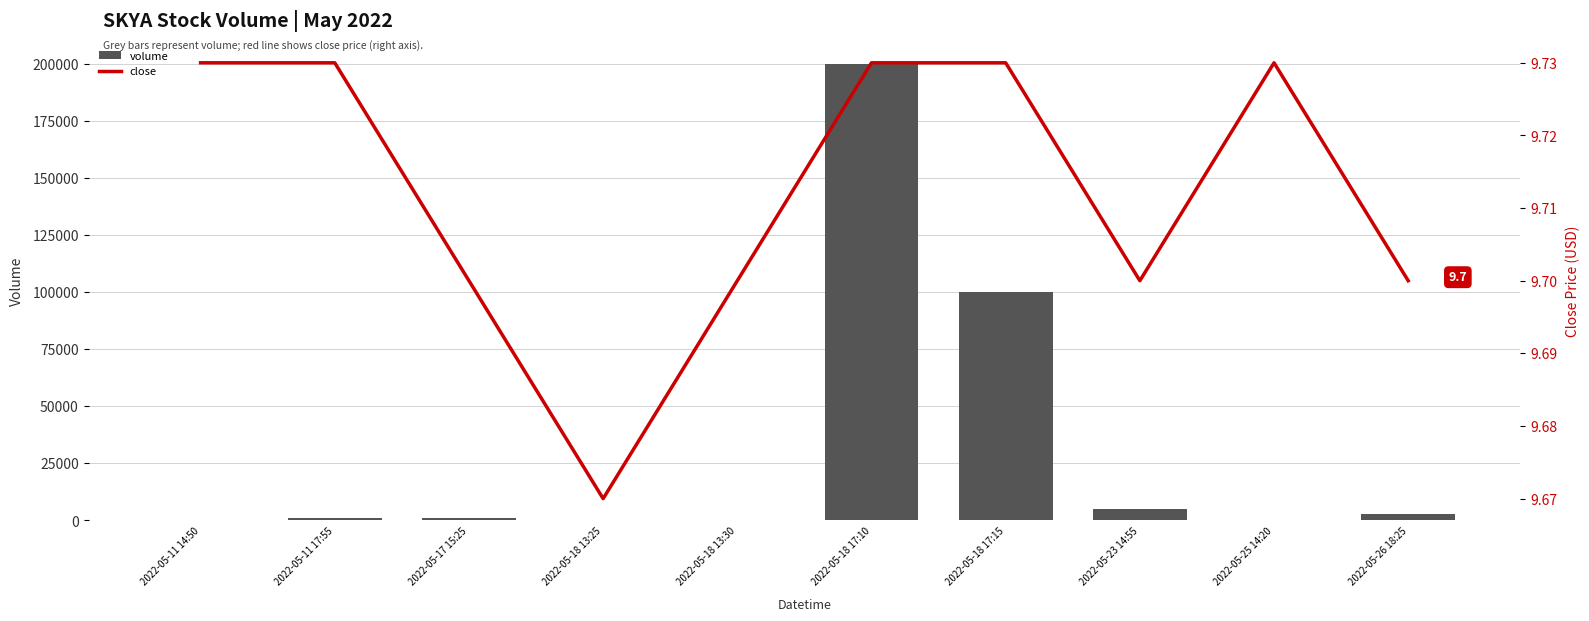

Rank the series by their average value, from highest to lowest.

volume, close